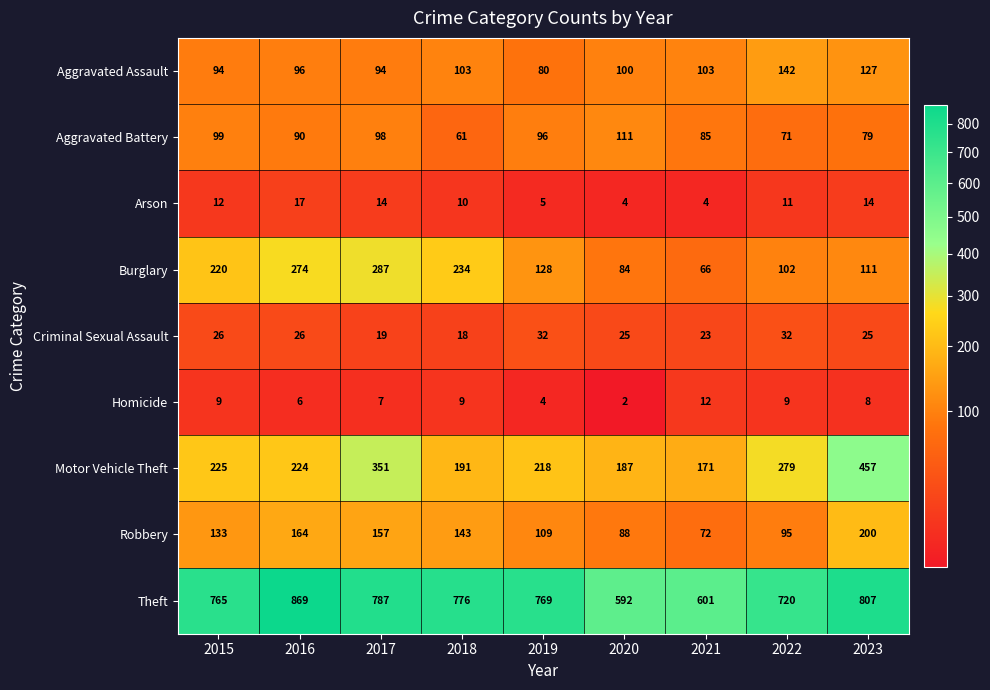

What is the smallest value displayed?

2